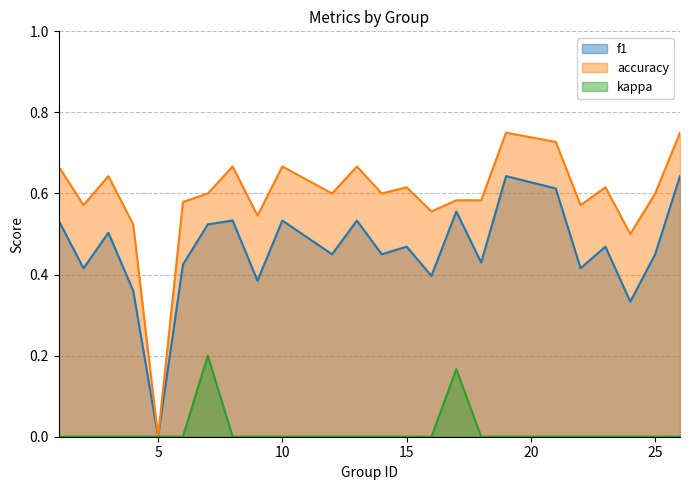

How many positive values does the f1 series have?

23